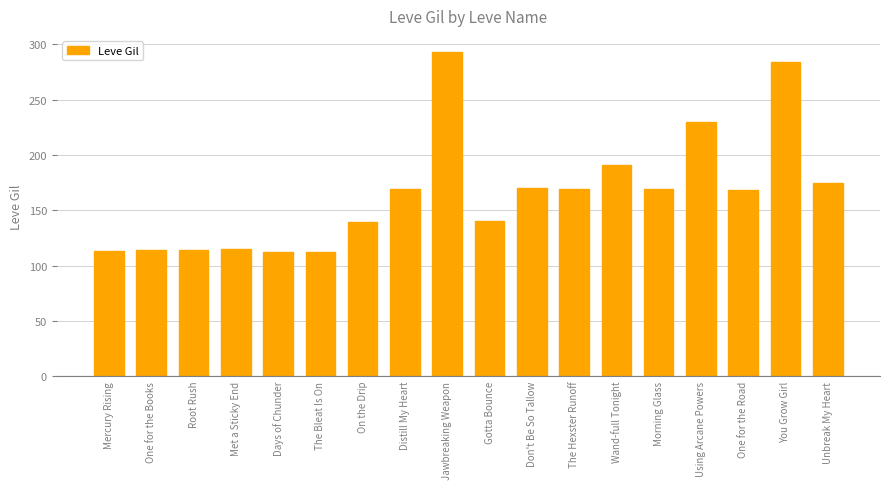

What is the sum of all values?

2977